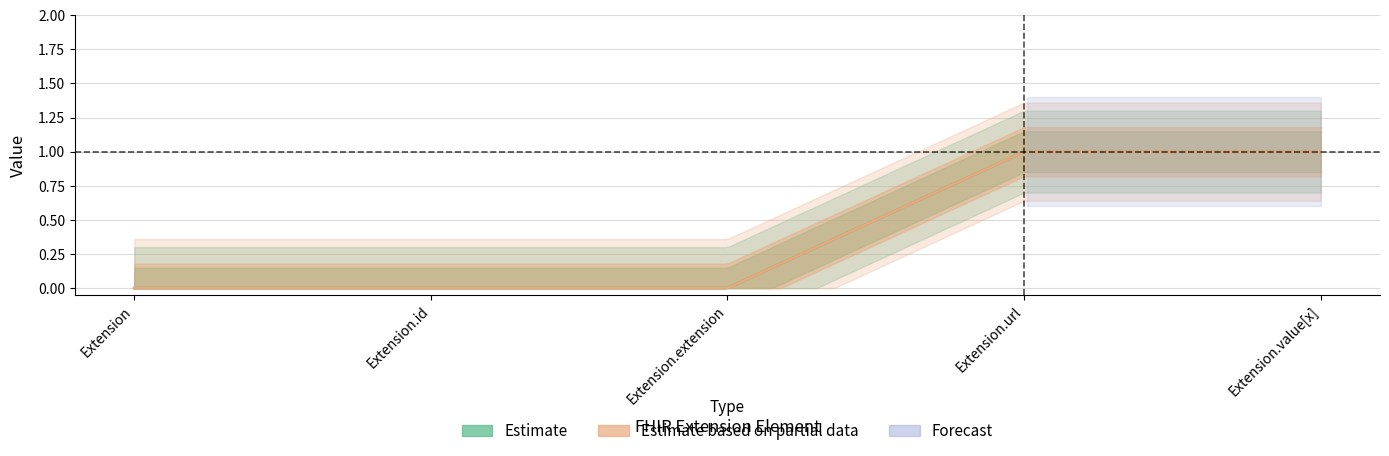

Which label corresponds to the smallest value in the chart?

Extension